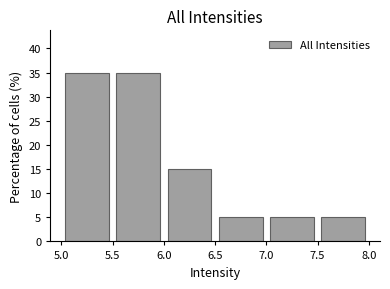

What is the height of the bar covering 6.5 to 7.0 on the x-axis? The values are not printed on the chart, so give them approximately, as read against the axis.

5